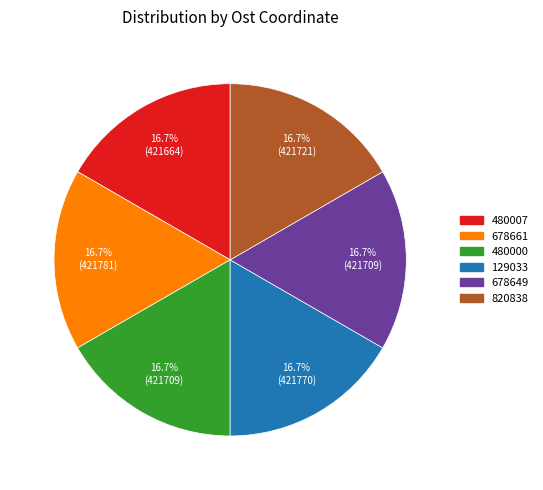

To the nearest percent, what percentage of the pie is 129033?

17%